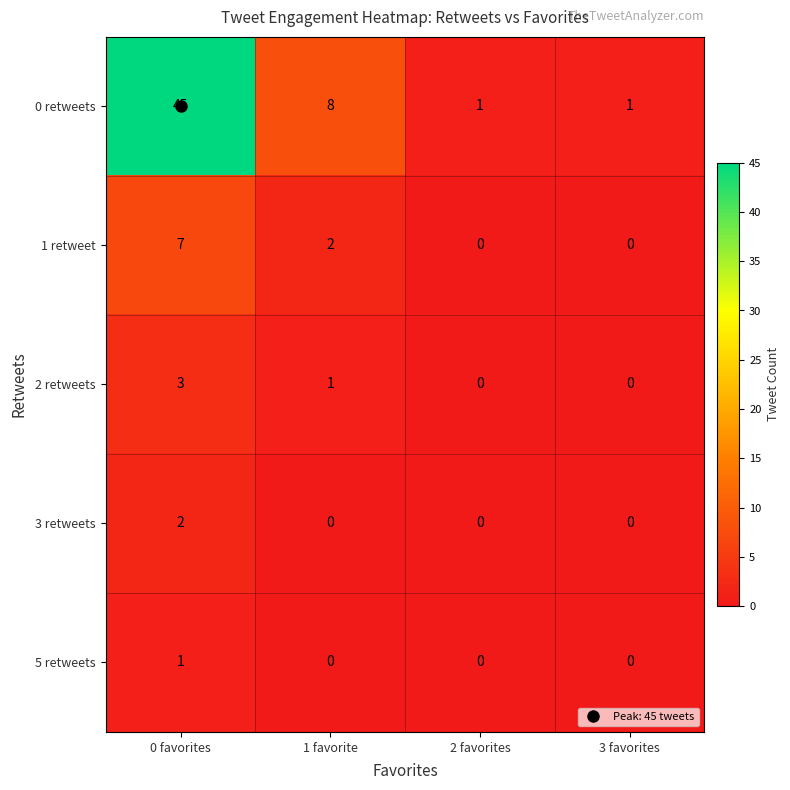

Where is 0 retweets nearest to the value 23?

1 favorite